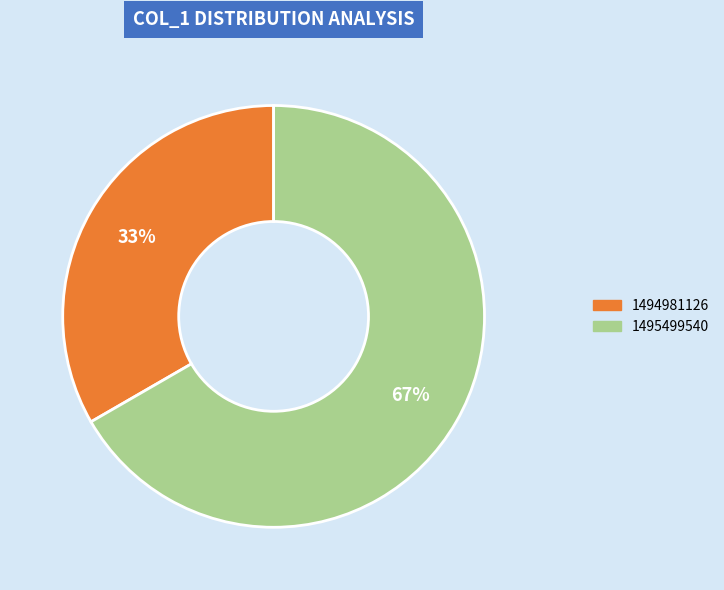

Do 1494981126 and 1495499540 together represent more than half of the pie?

Yes